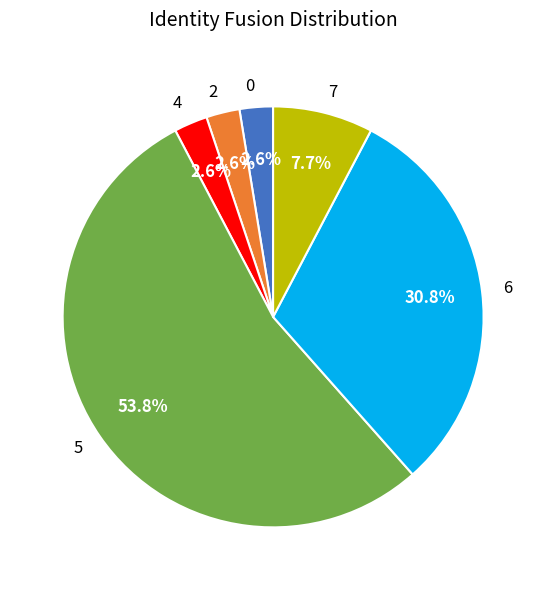

What percentage is the 5 slice, to the nearest percent?

54%